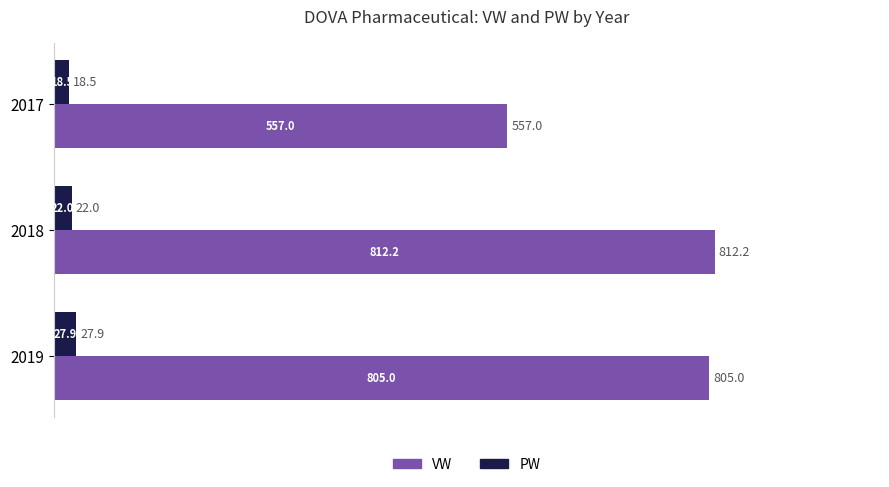

What are all the series names shown in the legend?

VW, PW